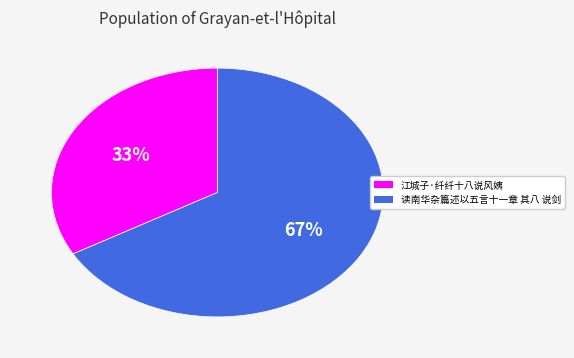

Do 读南华杂篇述以五言十一章 其八 说剑 and 江城子·纤纤十八说风姨 together represent more than half of the pie?

Yes